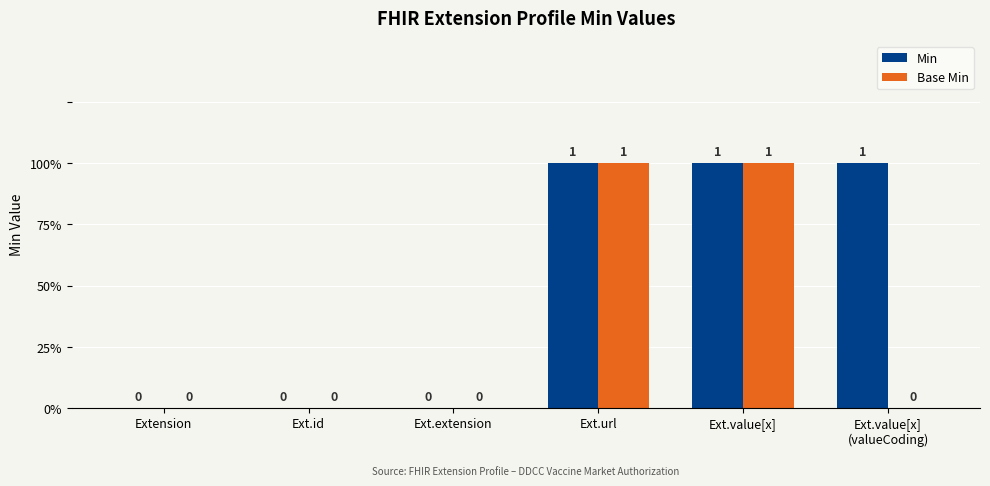

What are all the series names shown in the legend?

Min, Base Min